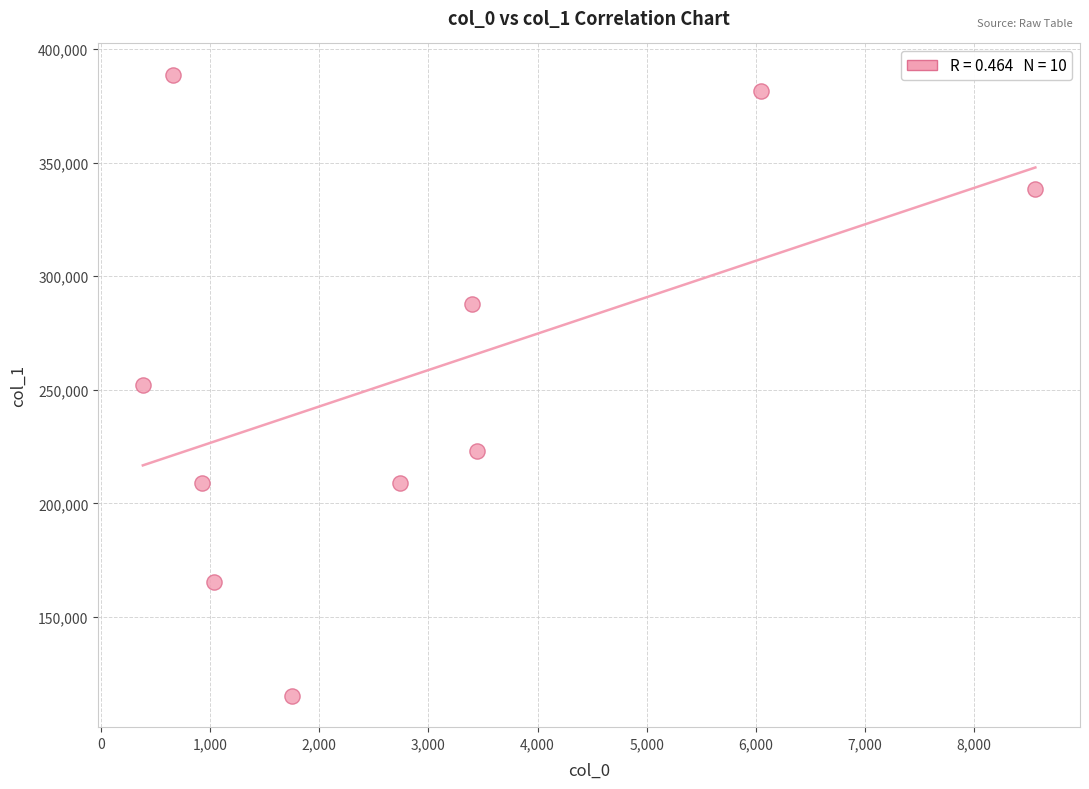

What is the average Y value?

257045